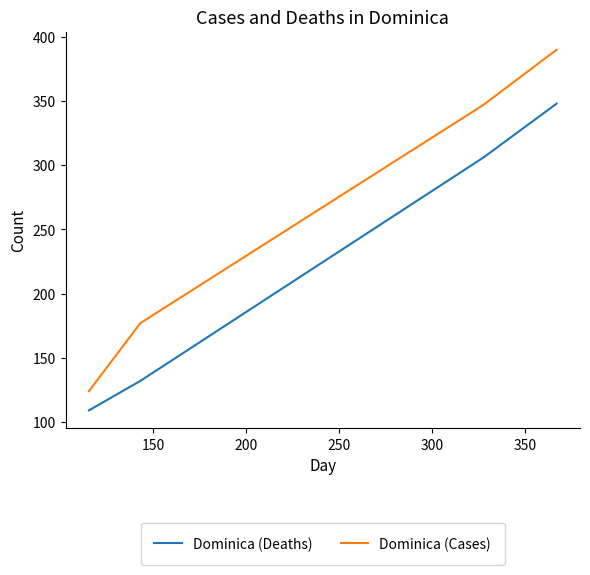

Does the chart have visible grid lines?

No